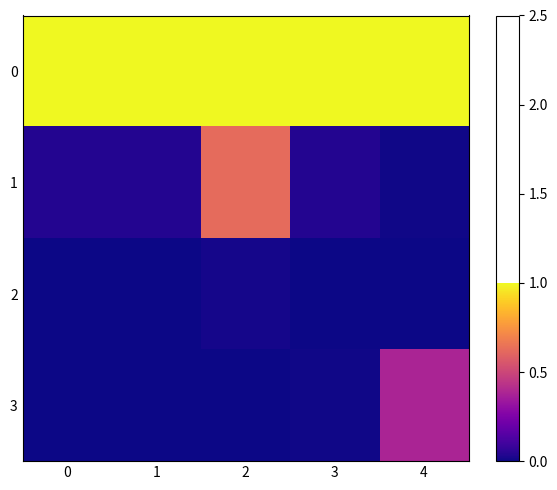

Which series changed the most between 2 and 4?

1